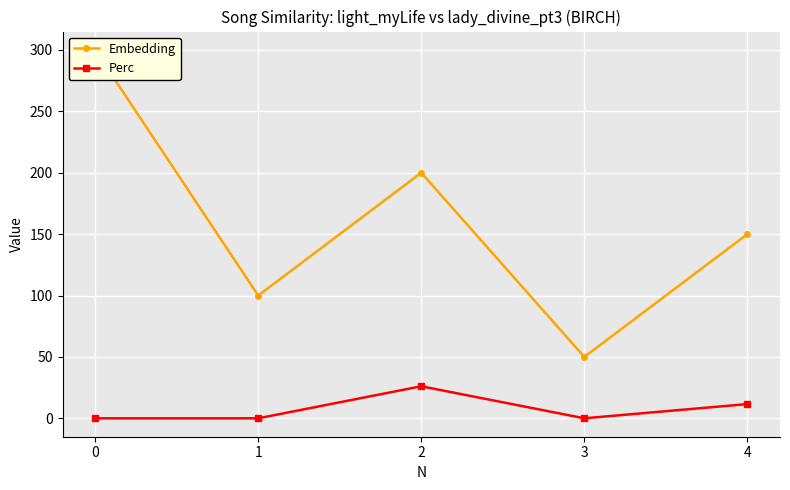

What is the value of the Embedding point at the 3rd from the left?

200.0